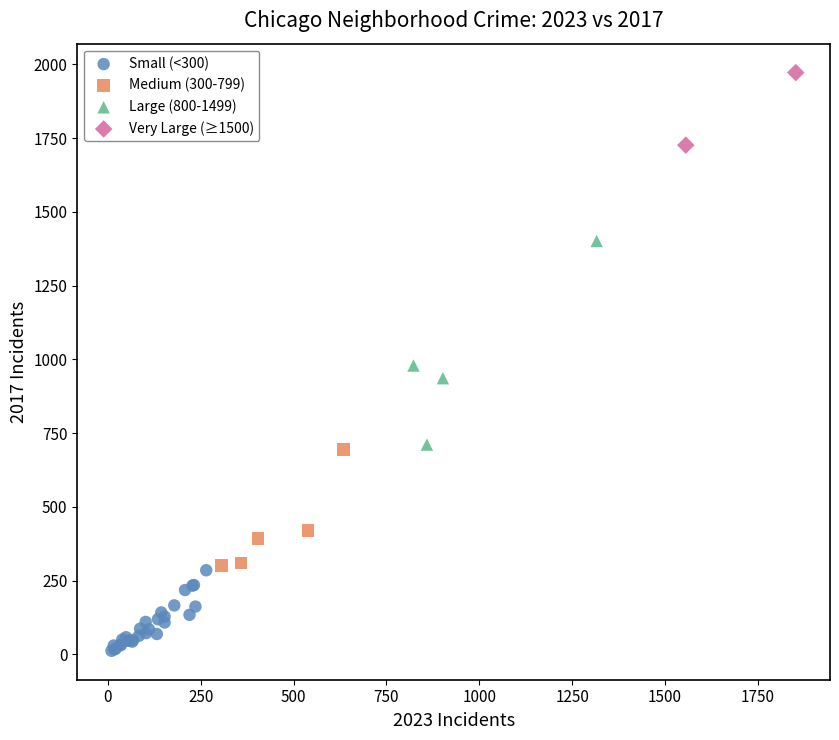

What are all the series names shown in the legend?

Small (<300), Medium (300-799), Large (800-1499), Very Large (≥1500)